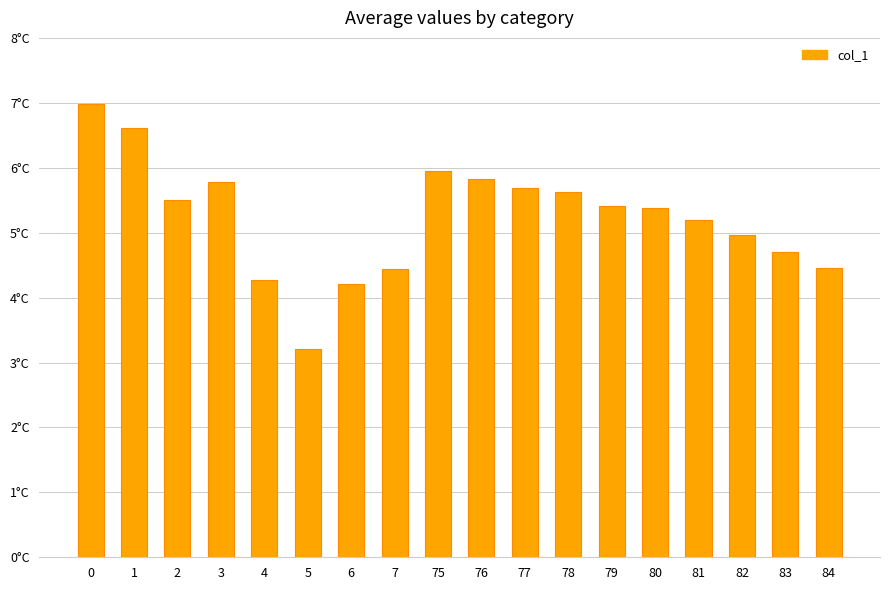

Are the bars horizontal?

No